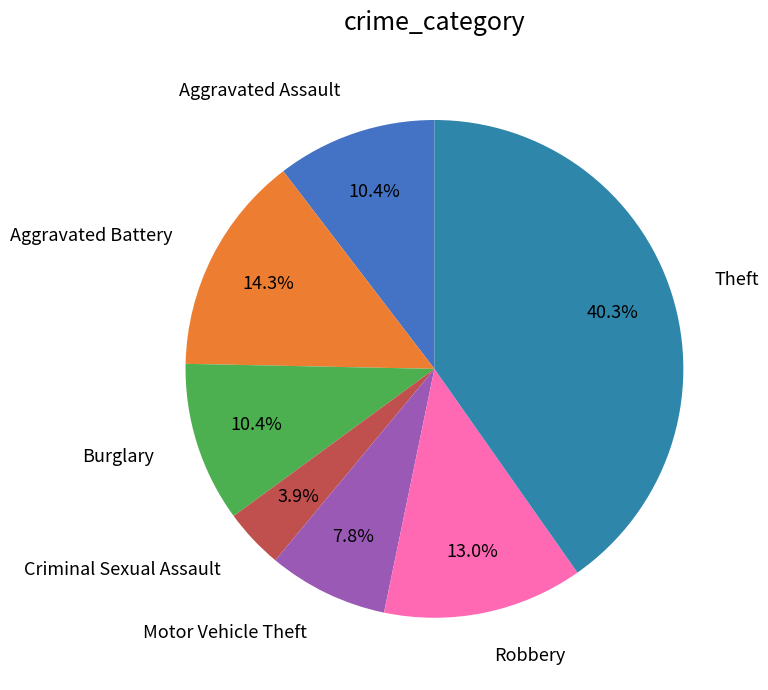

Count the number of slices in the pie.

7